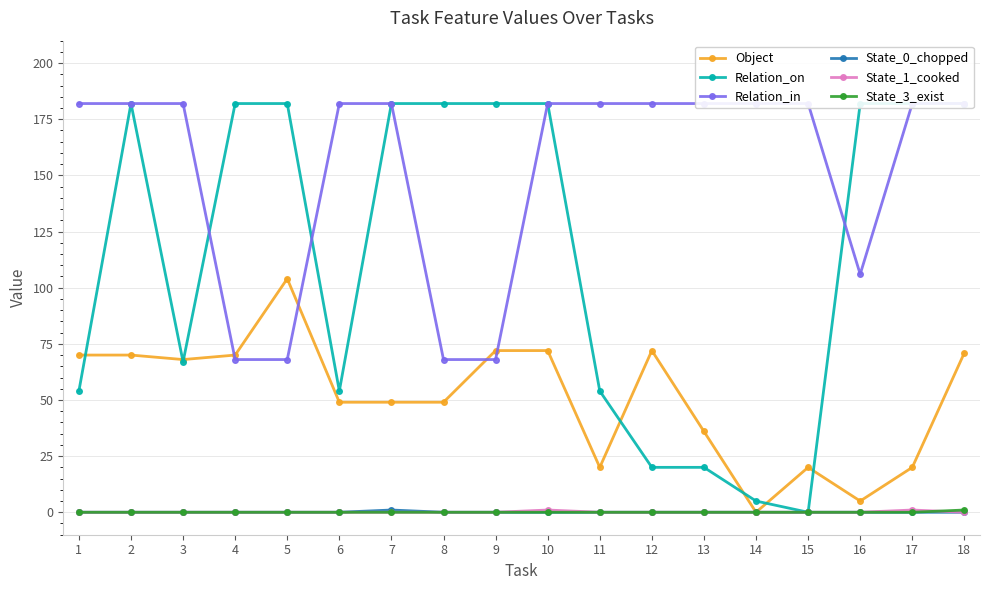

True or false: State_0_chopped and Relation_on intersect in this chart.

False